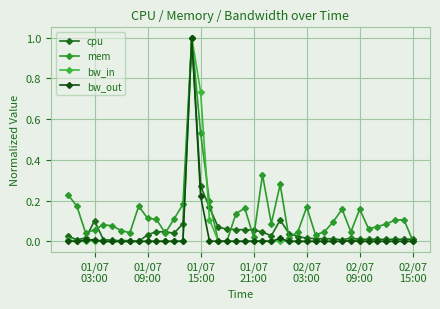

At how many categories does at least one series exceed 0?

40